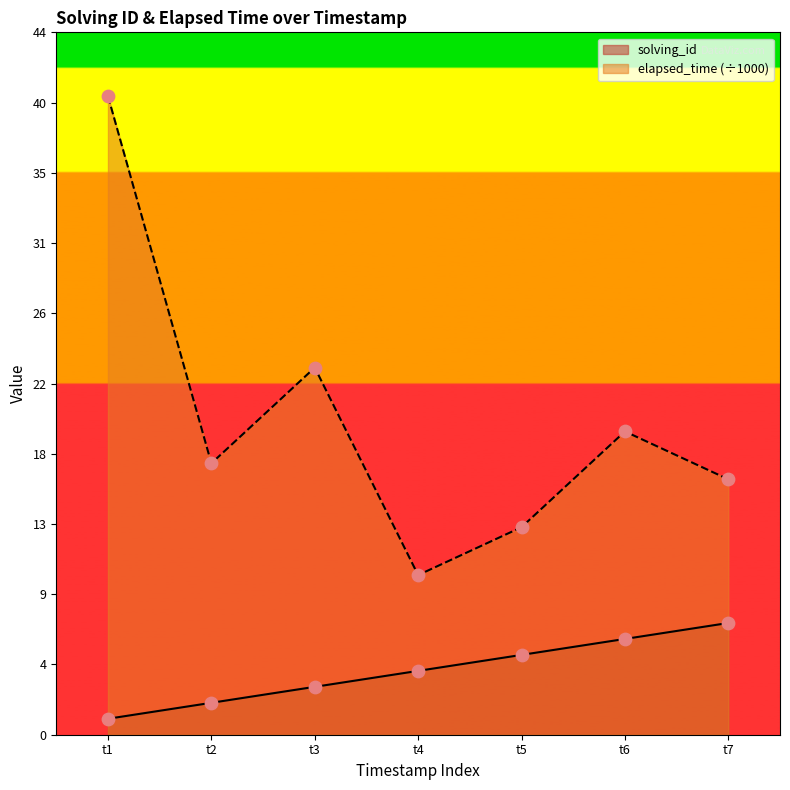

Which series reaches the maximum Y coordinate?

elapsed_time